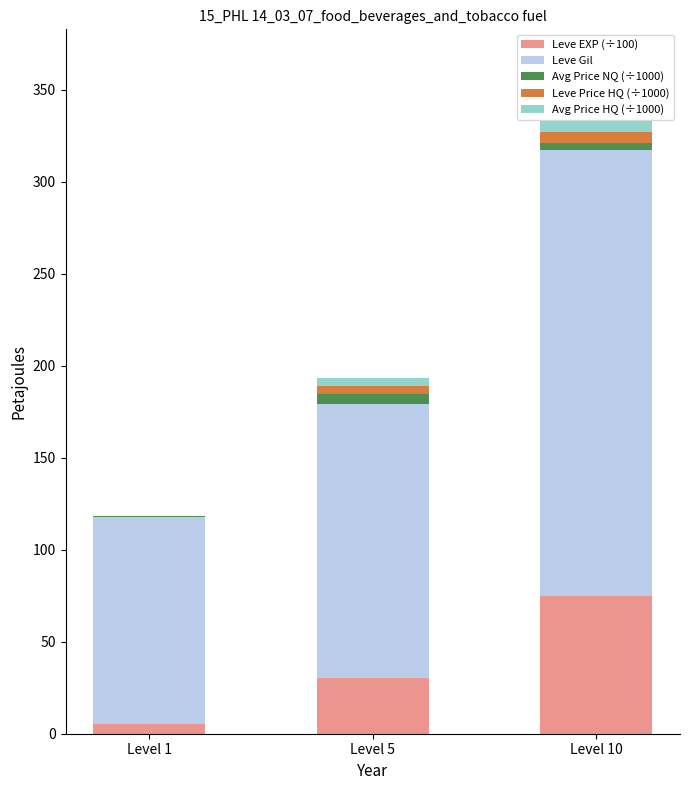

At which label is Leve EXP (÷100) closest to 39?

Level 5